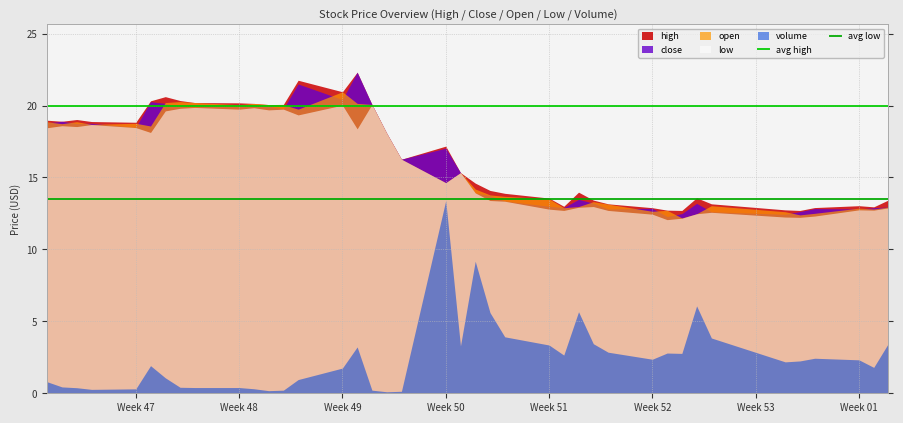

What is the maximum value for avg low?

13.5